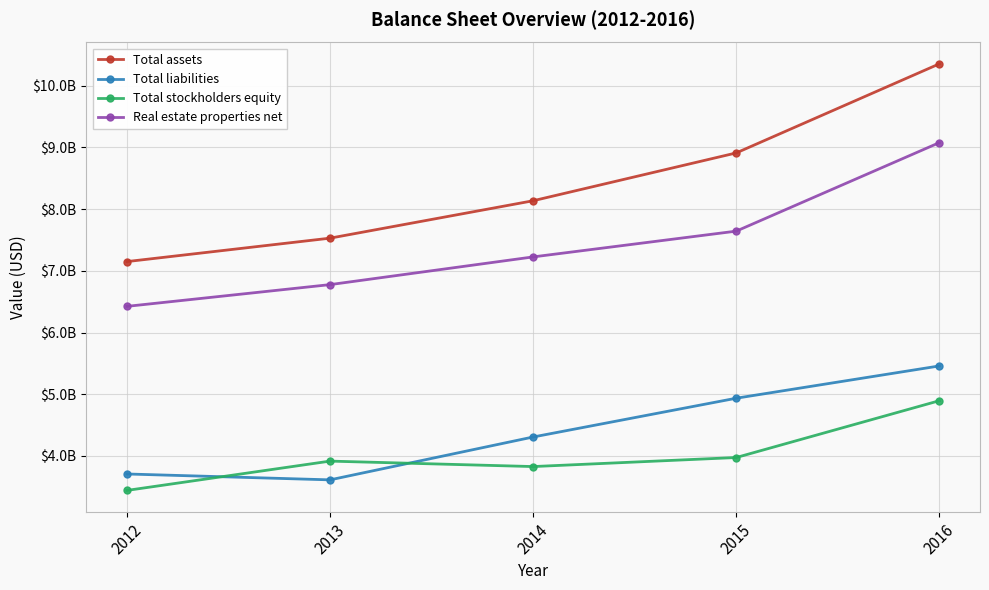

Is the value of Total liabilities at 2013 greater than the value of Total stockholders equity at 2012?

Yes